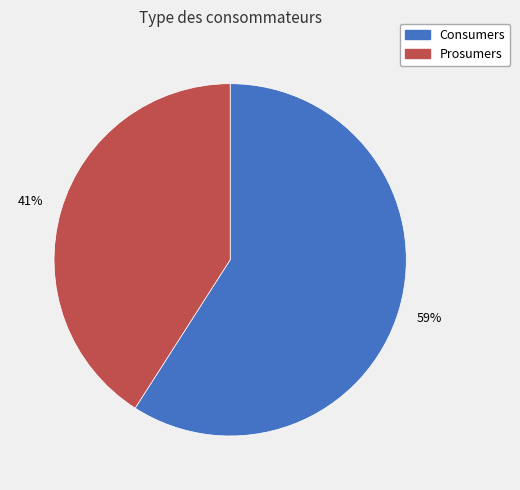

Which has a higher value, Consumers or Prosumers?

Consumers